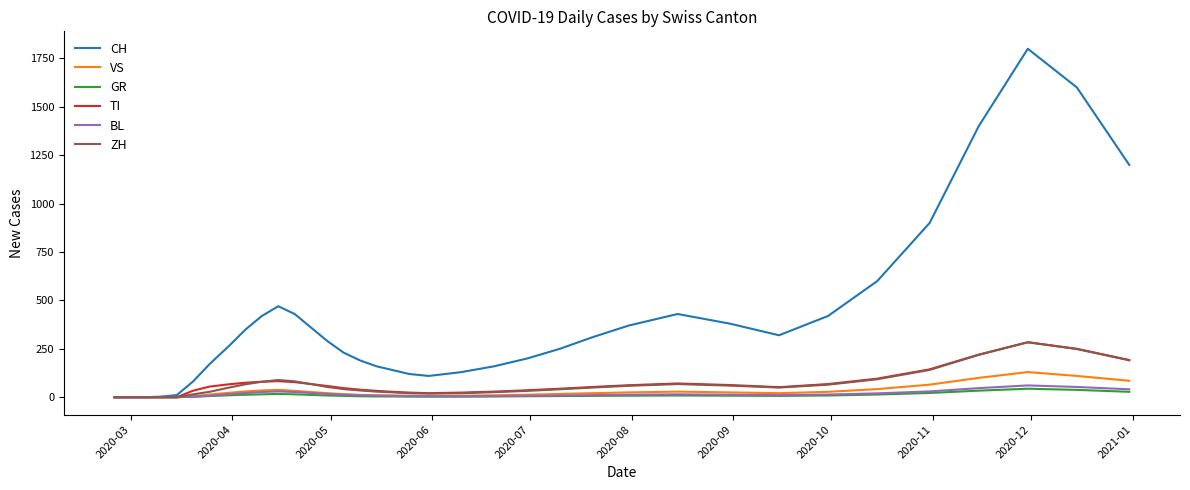

Which series has the largest total across all categories?

CH